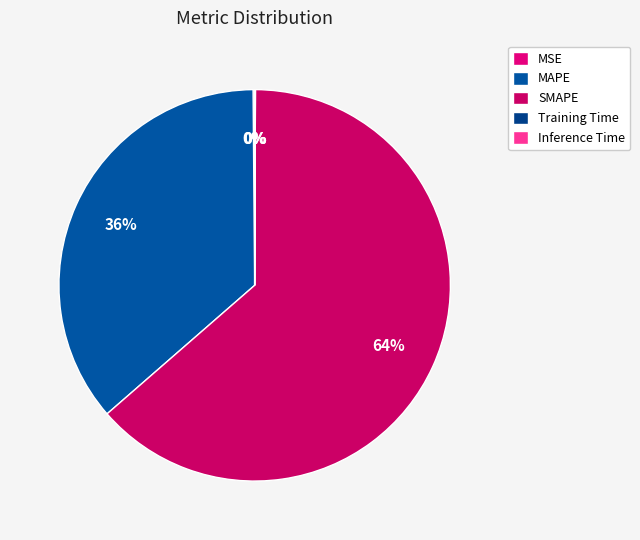

What is the majority slice?

SMAPE